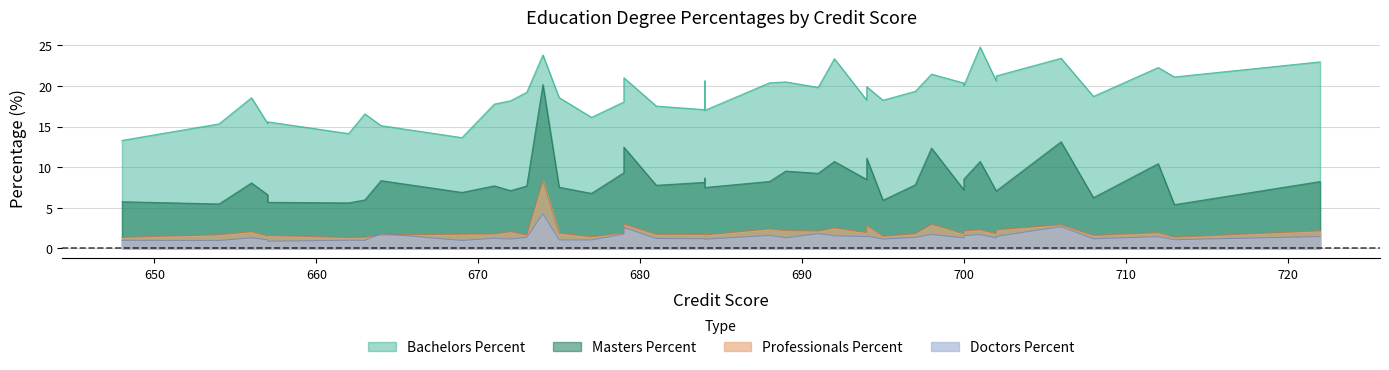

At how many categories does at least one series exceed 18?

27